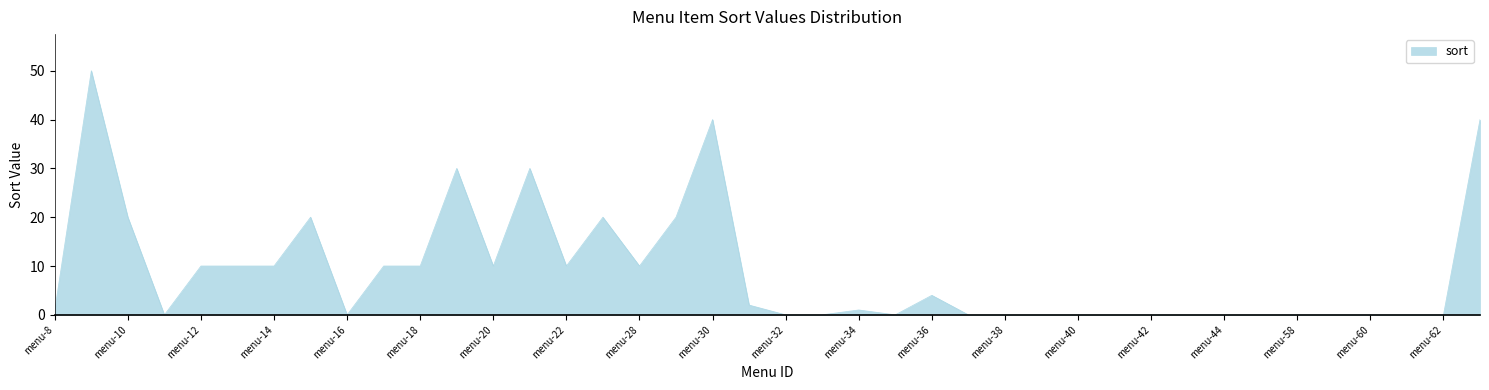

What is the greatest value displayed?

50